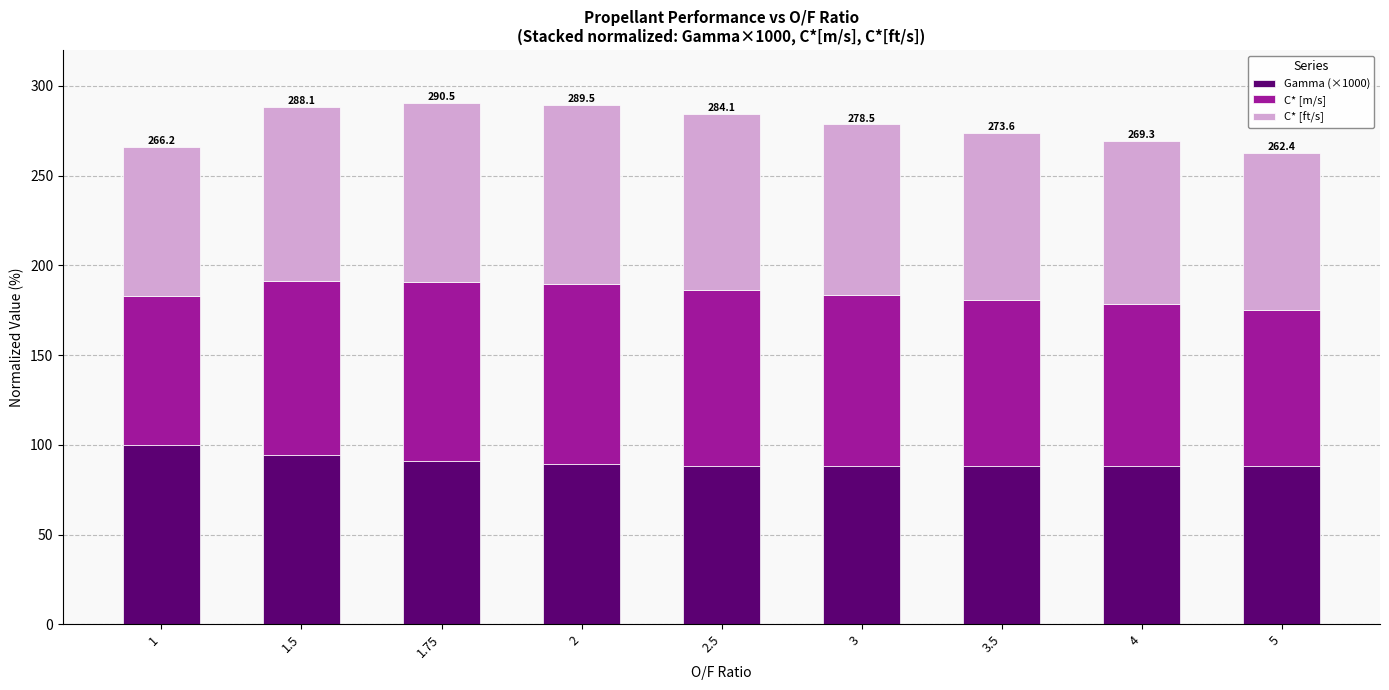

What is the lowest value of the Gamma (×1000) series?

88.0